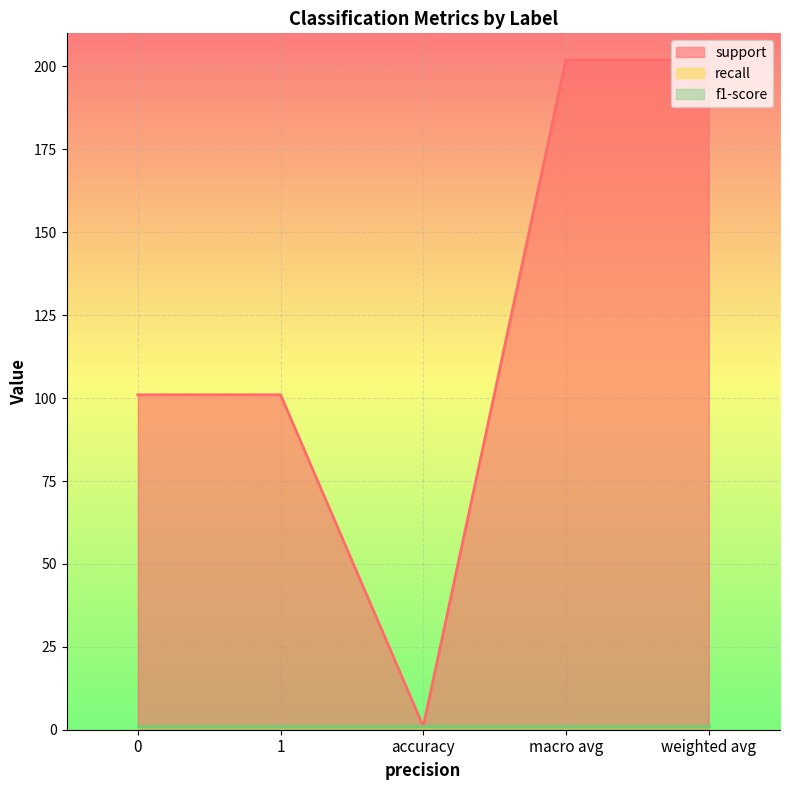

Which category has the highest value in the support series?

macro avg